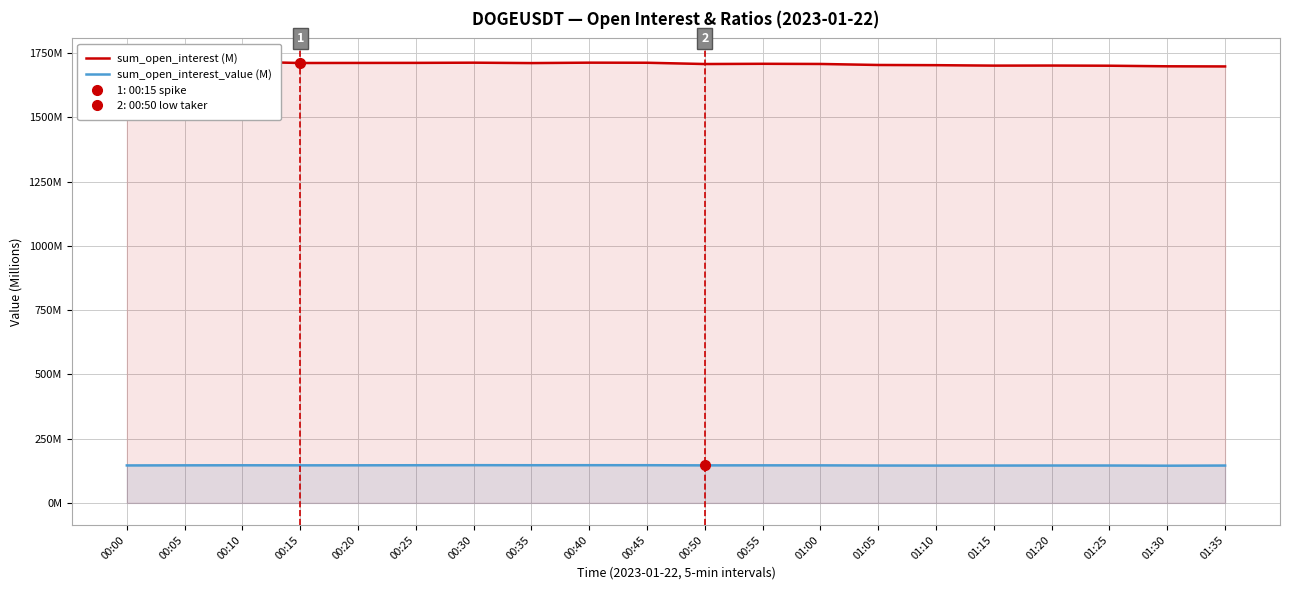

What is the maximum value shown in the chart?

1720.5